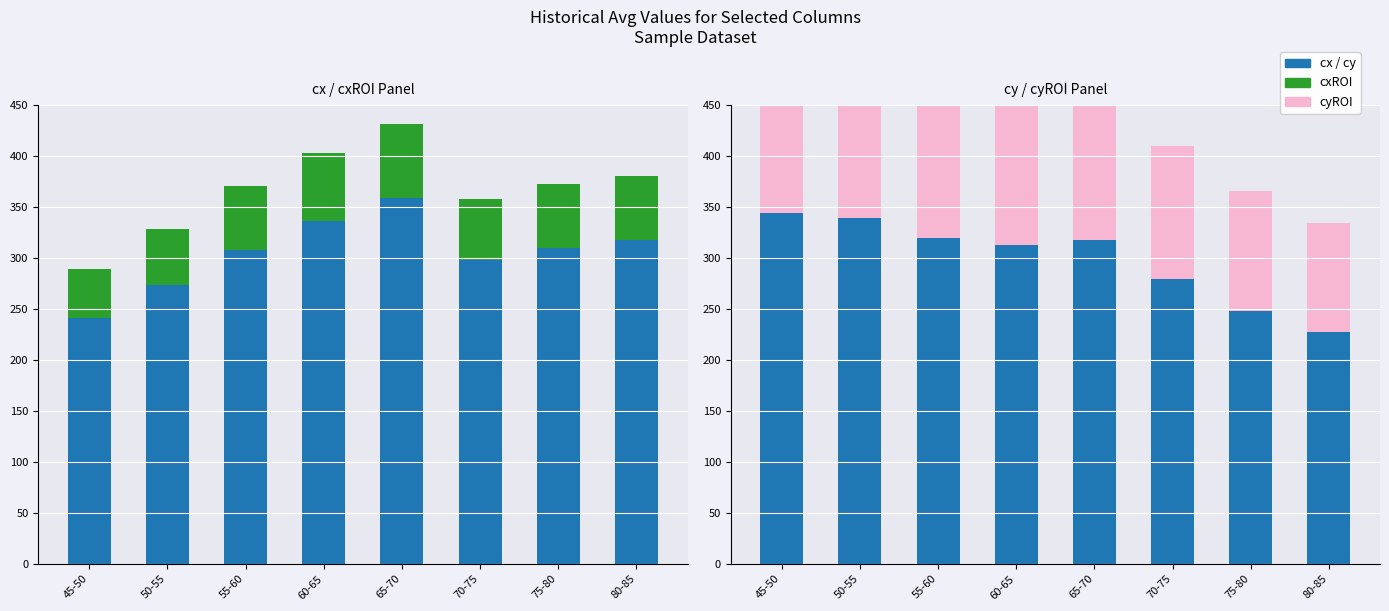

How many data points in cyROI are above 149?

3